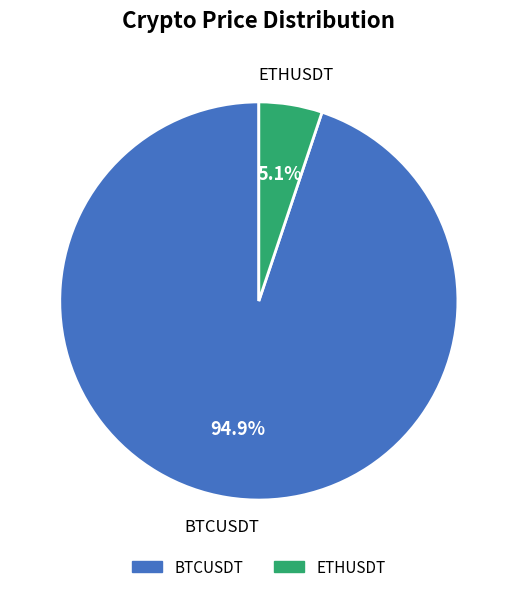

What is the majority slice?

BTCUSDT